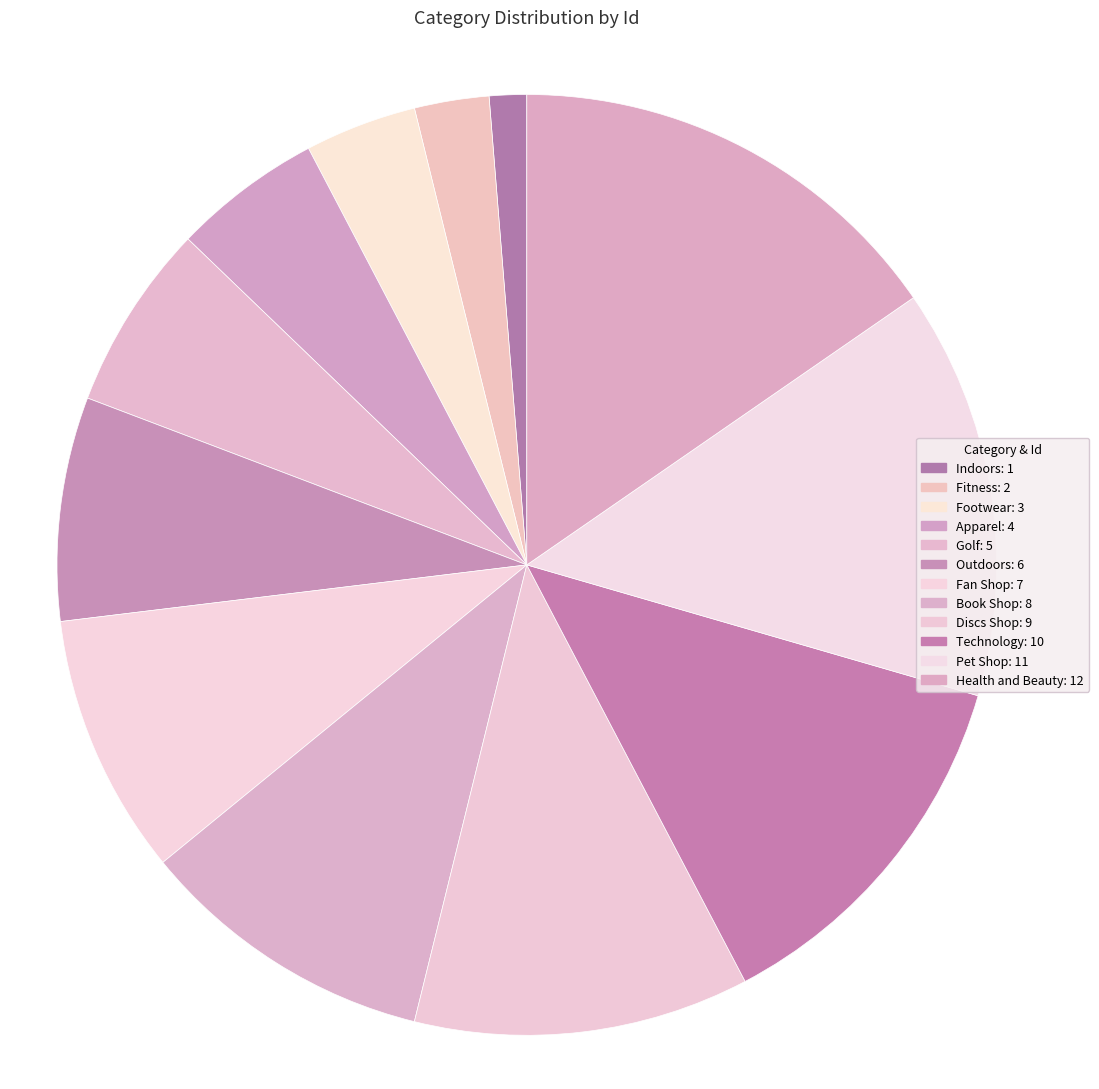

How many segments does this pie chart have?

12